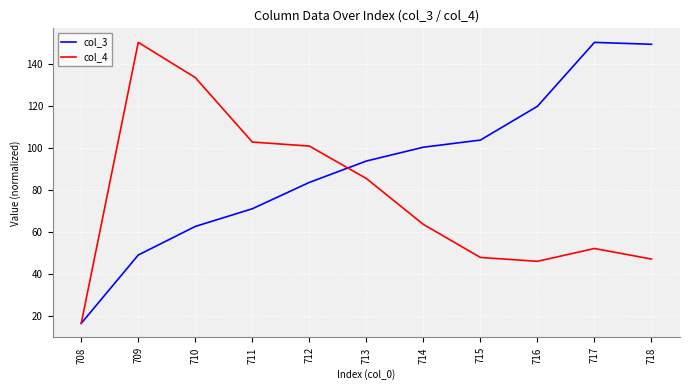

What is the highest value of the col_4 series?

150.1